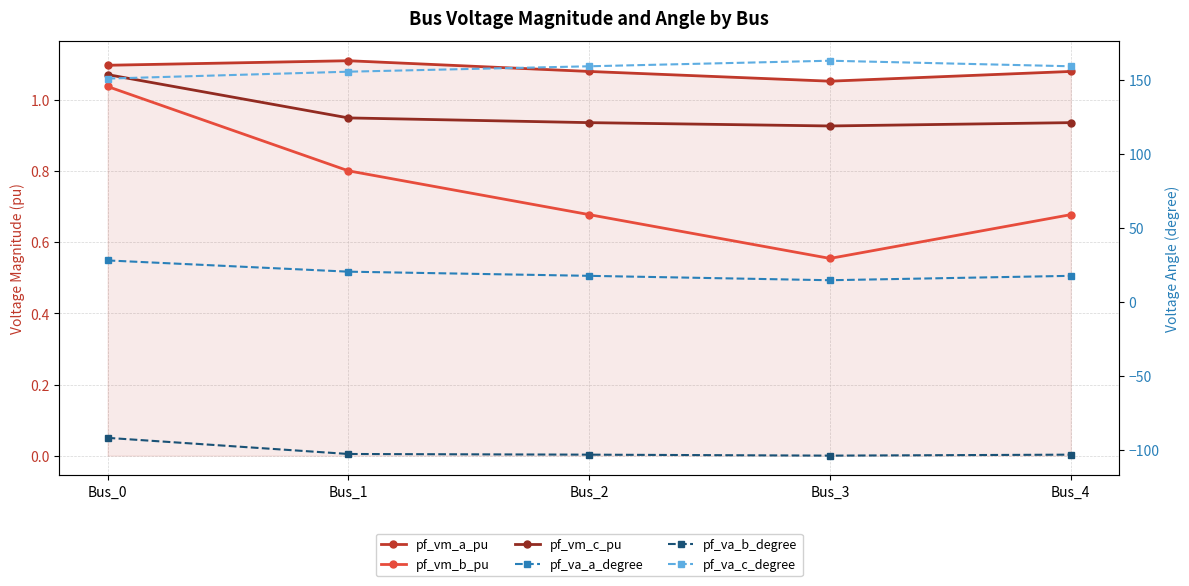

True or false: pf_va_c_degree has more than 0 interior local peaks.

True